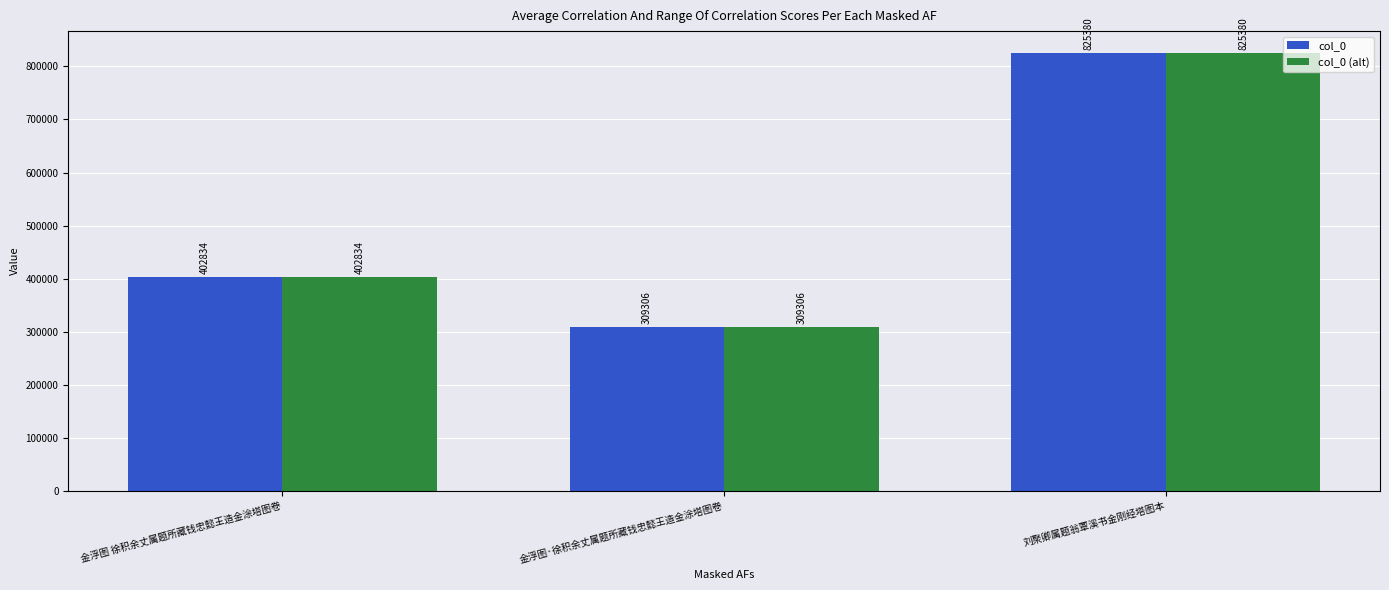

Rank the categories by col_0 (alt) value from highest to lowest.

刘聚卿属题翁覃溪书金刚经塔图本, 金浮图 徐积余丈属题所藏钱忠懿王造金涂塔图卷, 金浮图·徐积余丈属题所藏钱忠懿王造金涂塔图卷